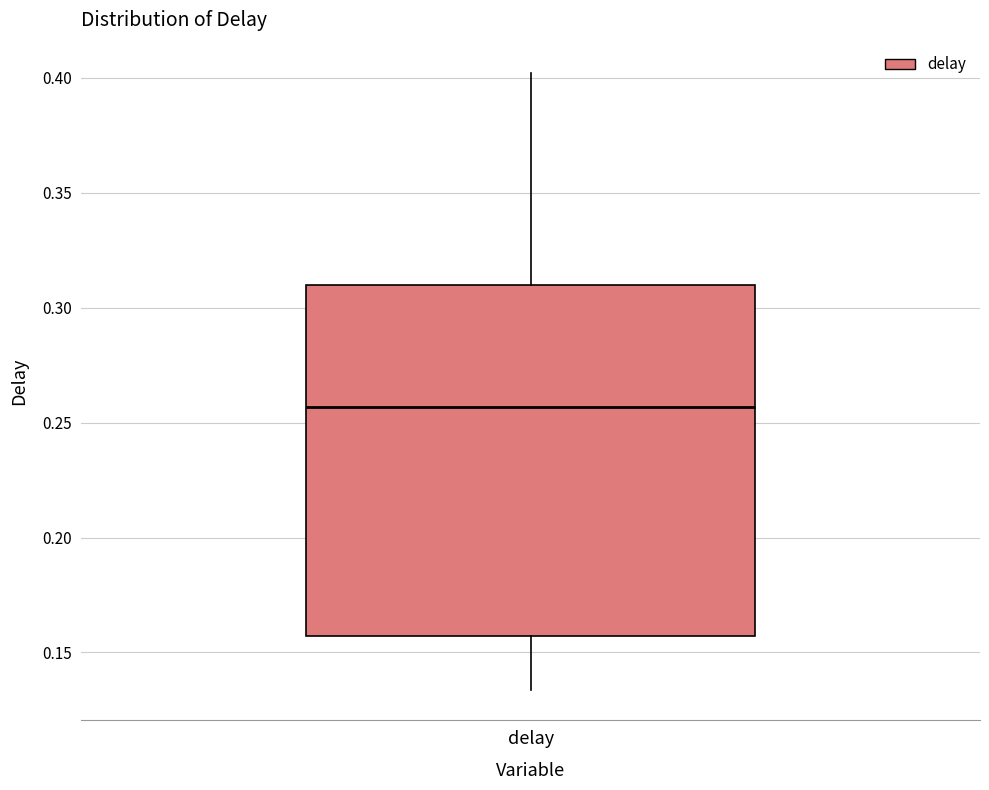

Read this box plot against the y-axis: the position of the median line, the range covered by the box, and the ends of both whiskers. The values are not printed on the chart, so give them approximately, as read against the axis.

median 0.255, box 0.155 to 0.310, whiskers 0.135 to 0.400